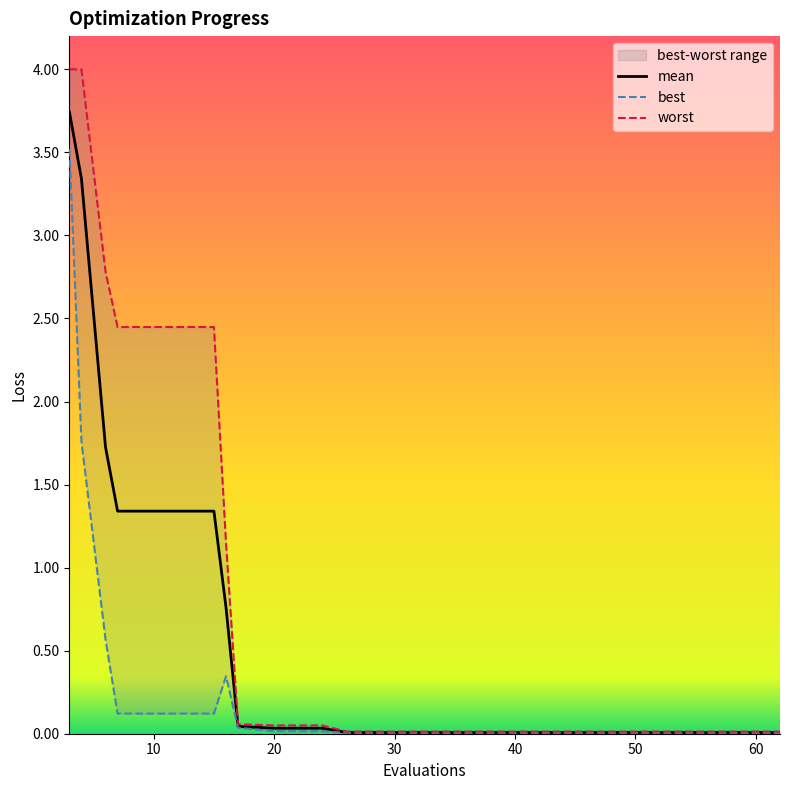

What is the maximum value shown in the chart?

4.0